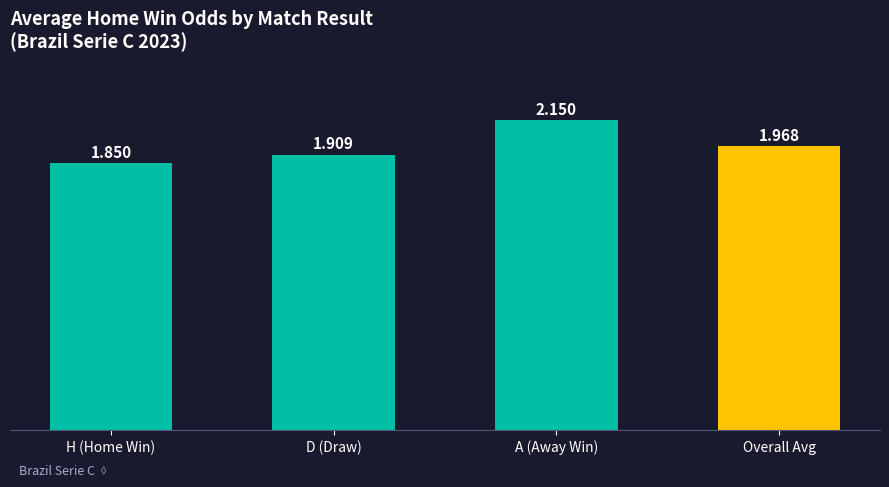

Where is the data nearest to the value 2?

Overall Avg